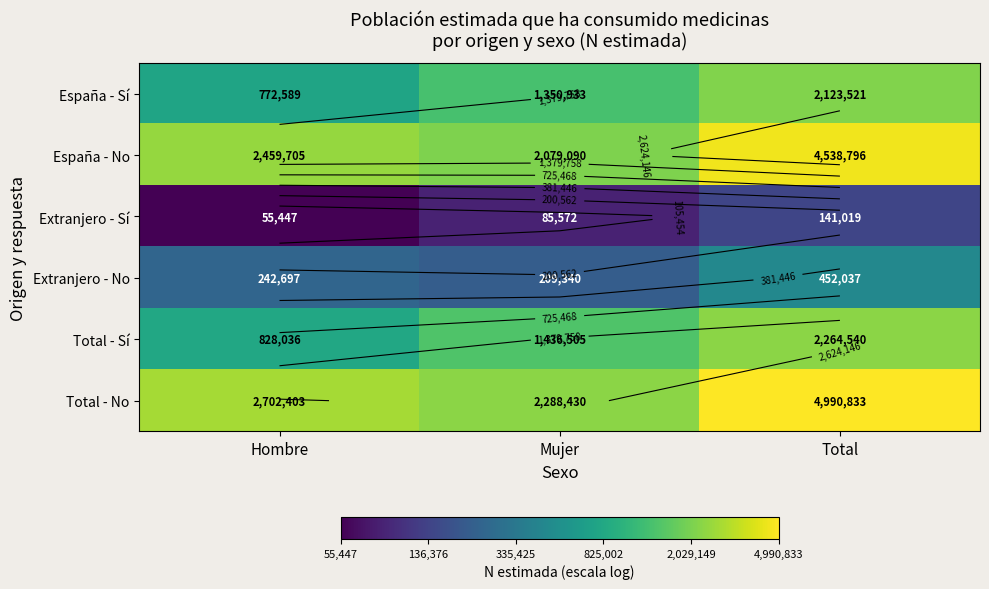

At which category does the chart reach its peak across all series?

Total